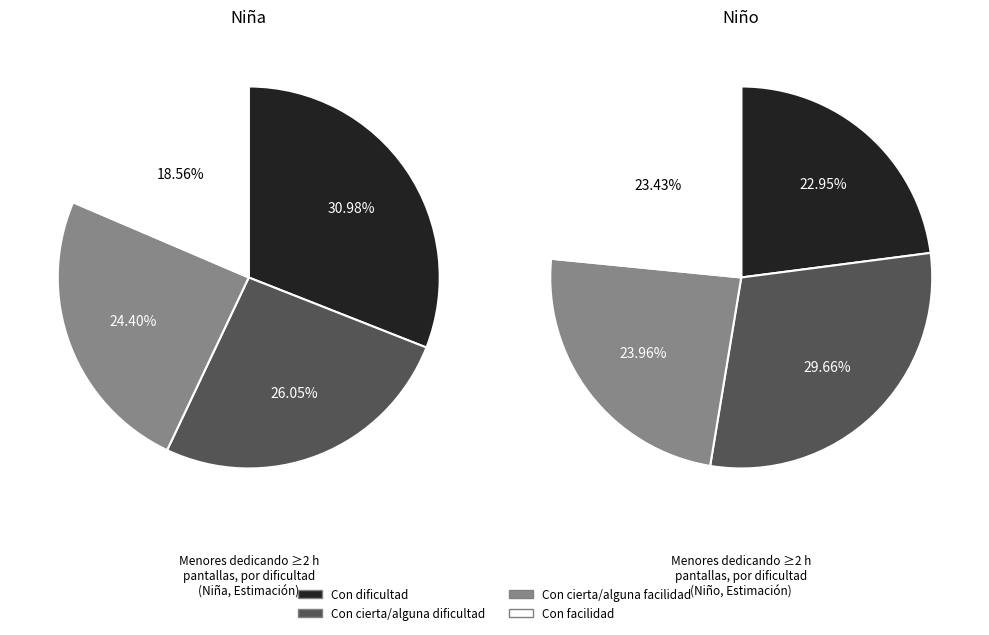

True or false: Con cierta/alguna dificultad accounts for 30% of the total.

True